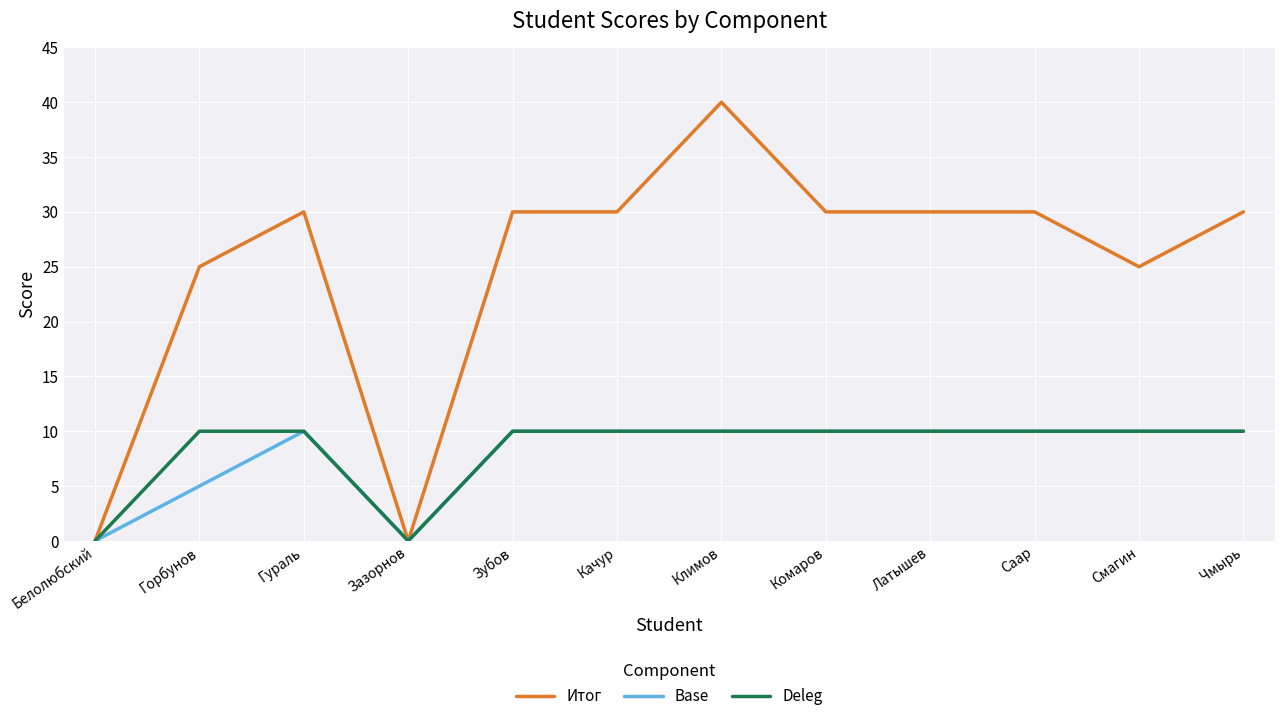

What position from the left is Зазорнов?

4